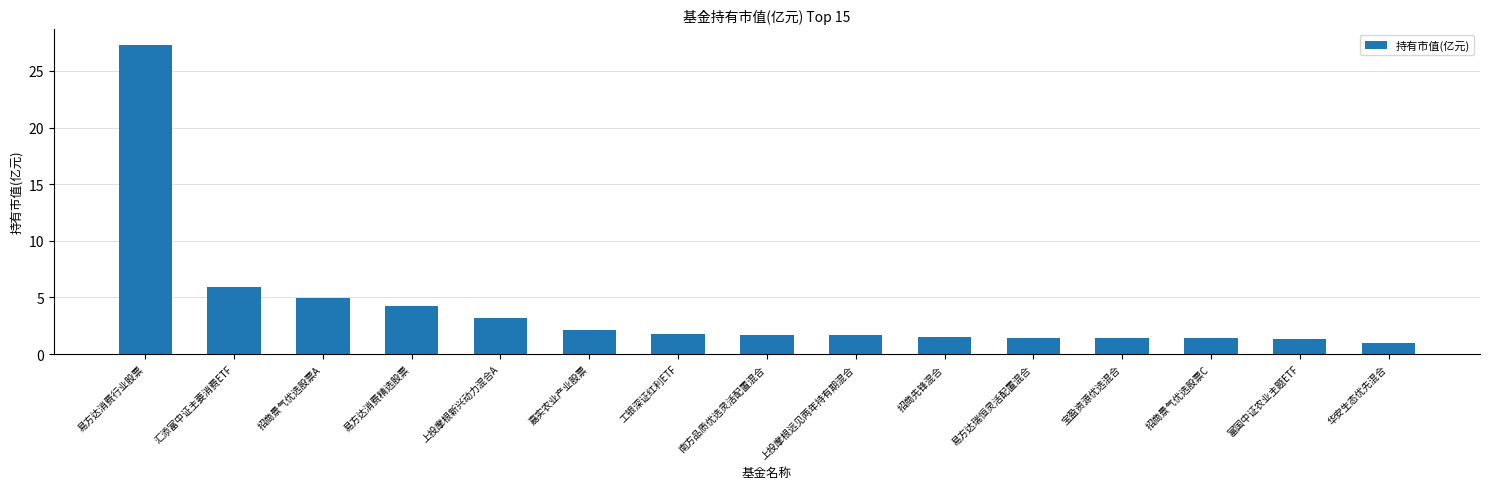

How many series are shown in this chart?

1